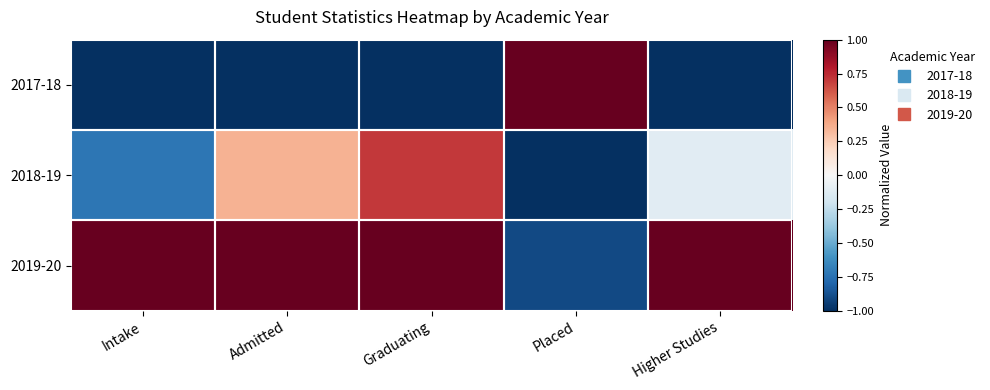

Between Graduating and Higher Studies, which series saw the biggest shift?

2018-19